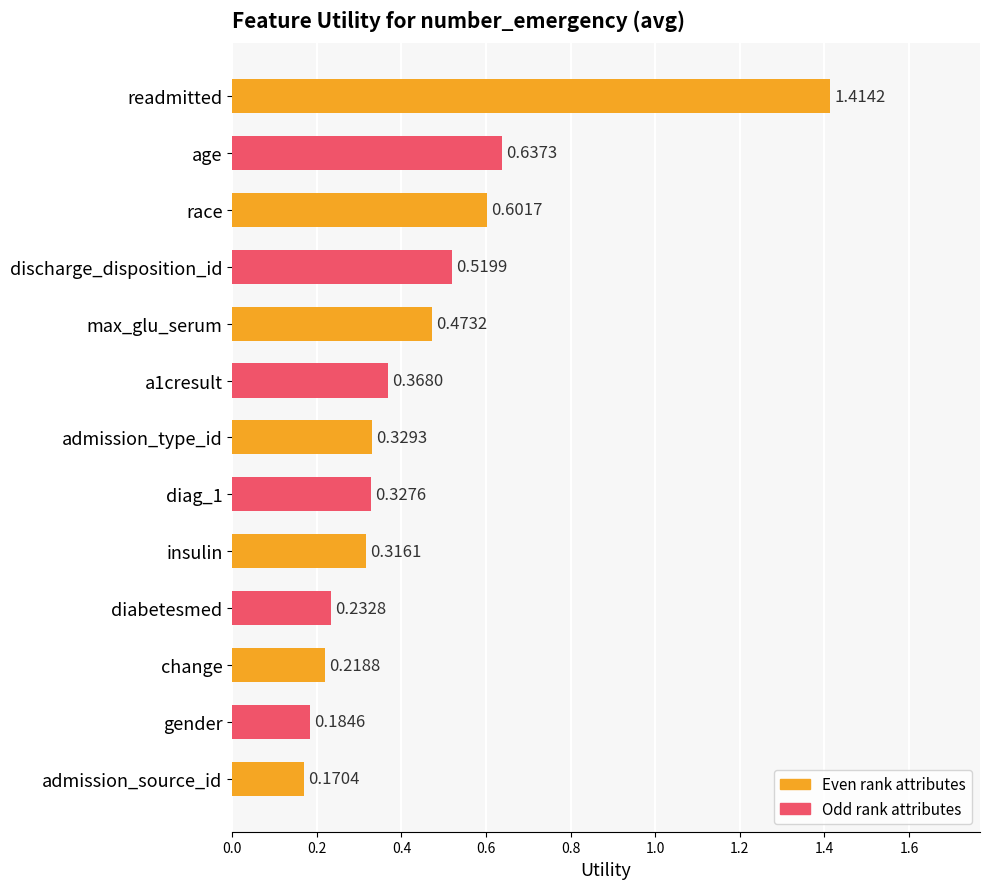

What is the difference between the maximum and second lowest values?

1.2